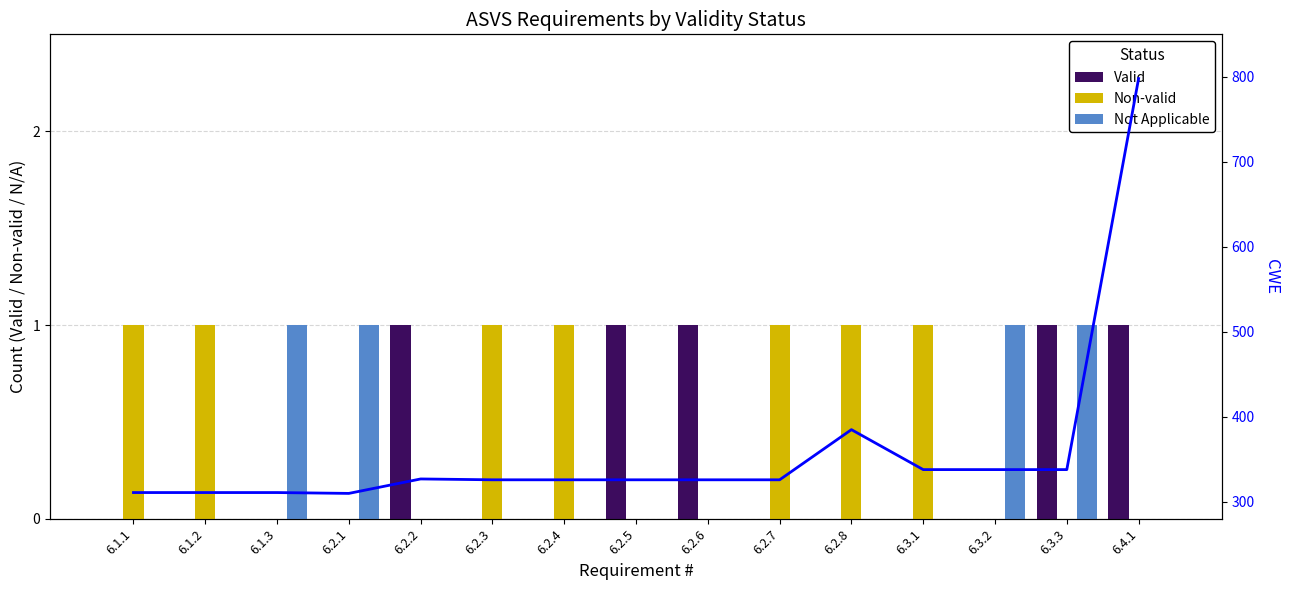

What position from the right is 6.2.8?

5